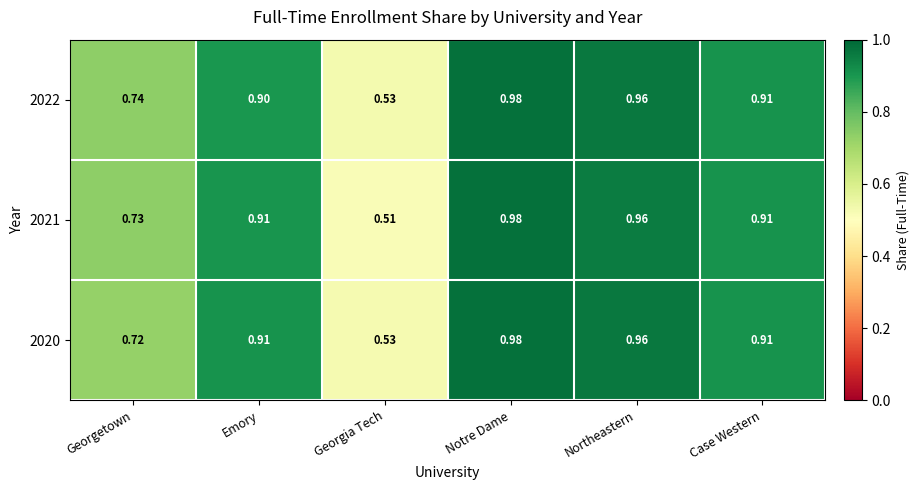

How many series are shown in this chart?

3